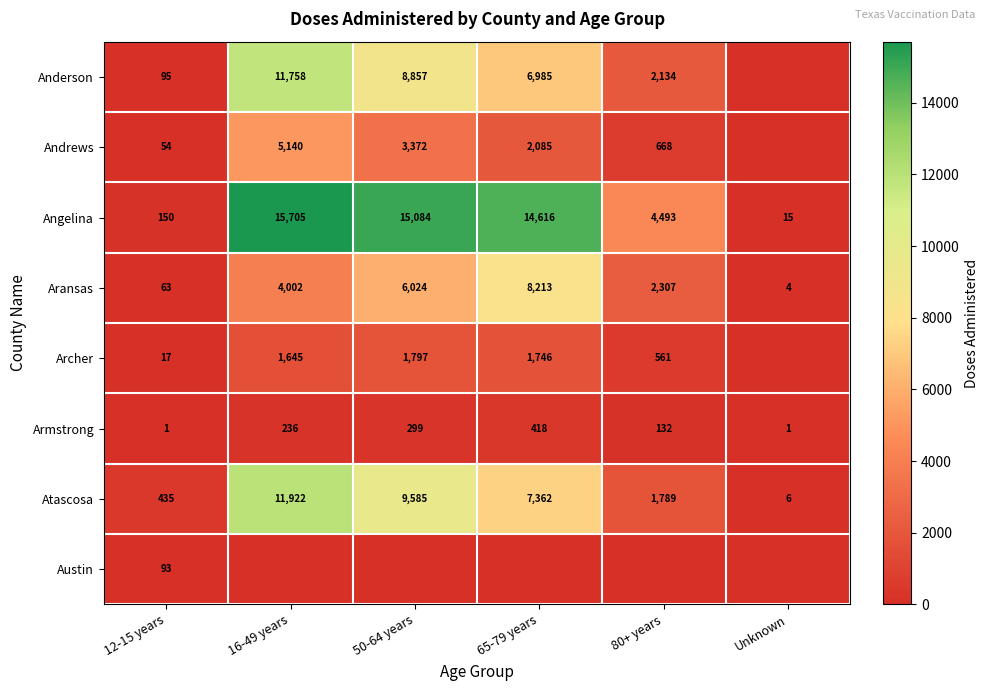

What is the sum of all Aransas values?

20613